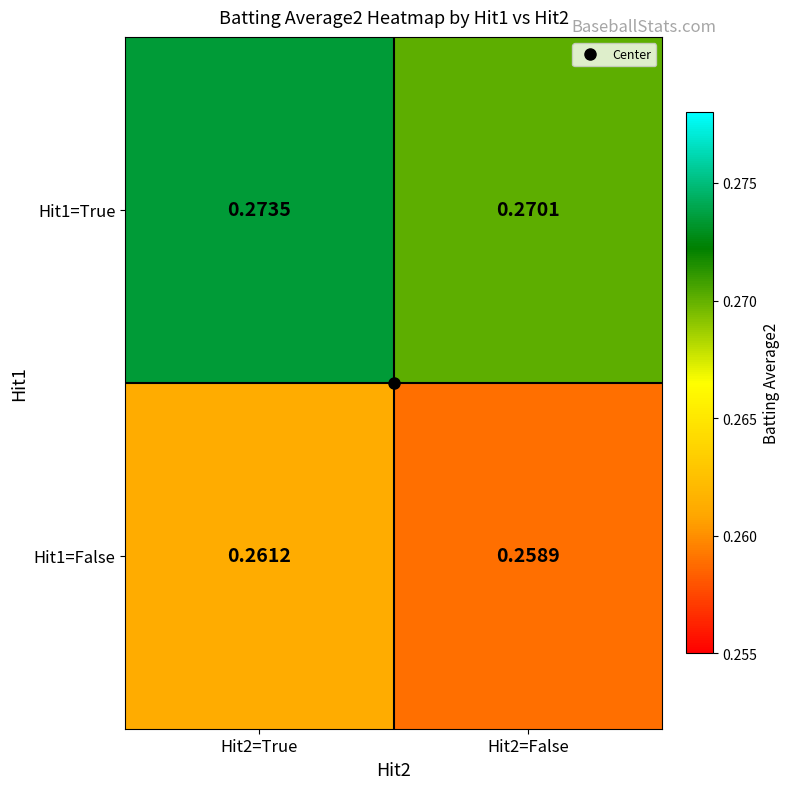

Is the value of Hit1=True at Hit2=True greater than the value of Hit1=False at Hit2=True?

Yes